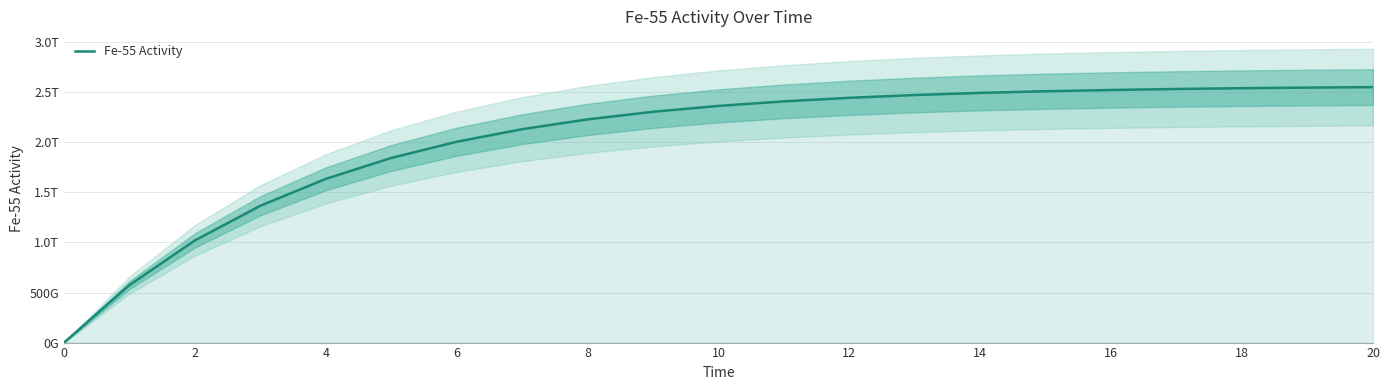

Is it true that the value at 17 is 3345861214139.6?

False